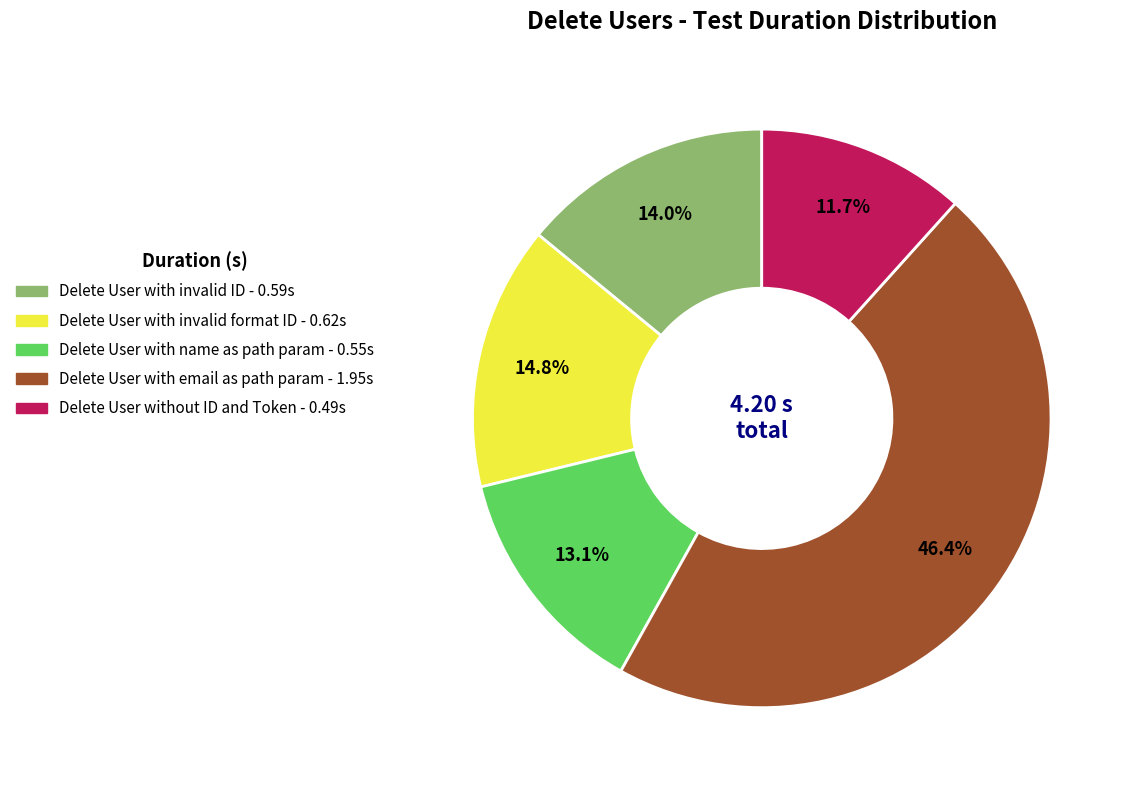

Does any single category account for the majority?

No